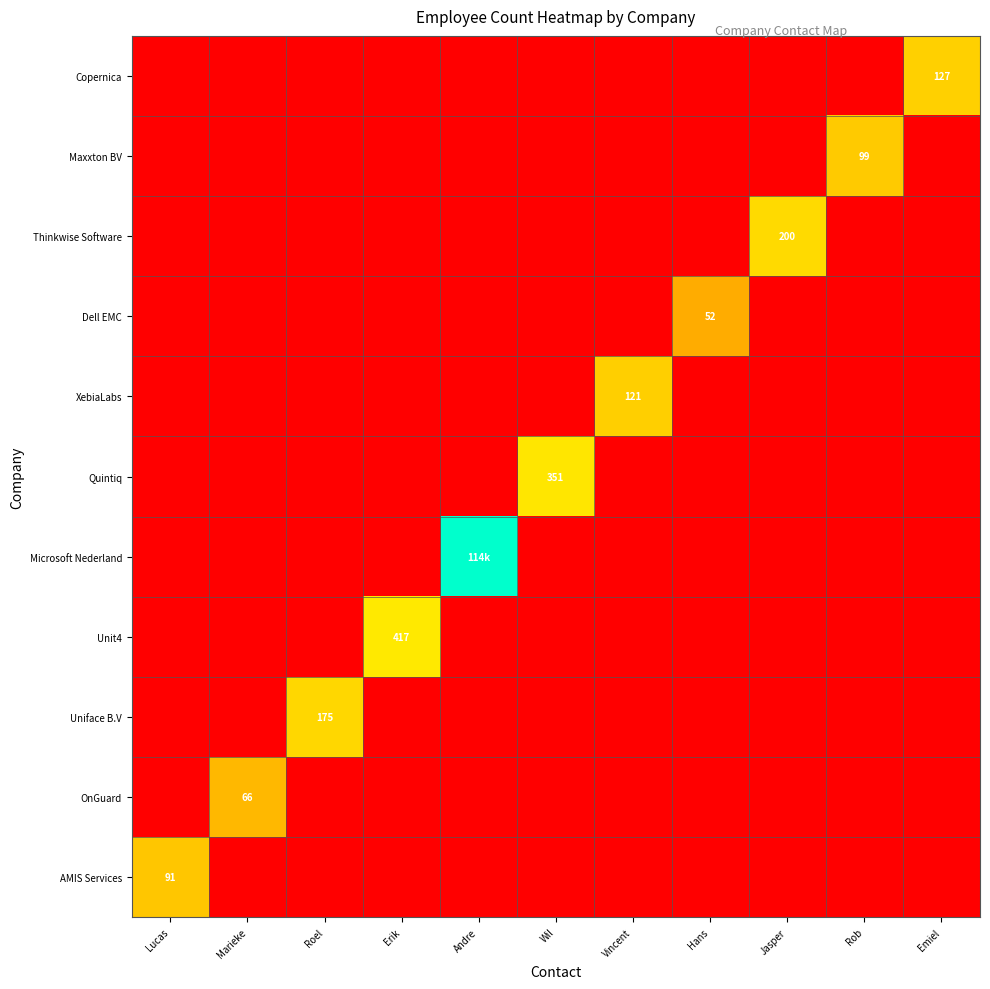

At which category is the sum across all series the highest?

Andre